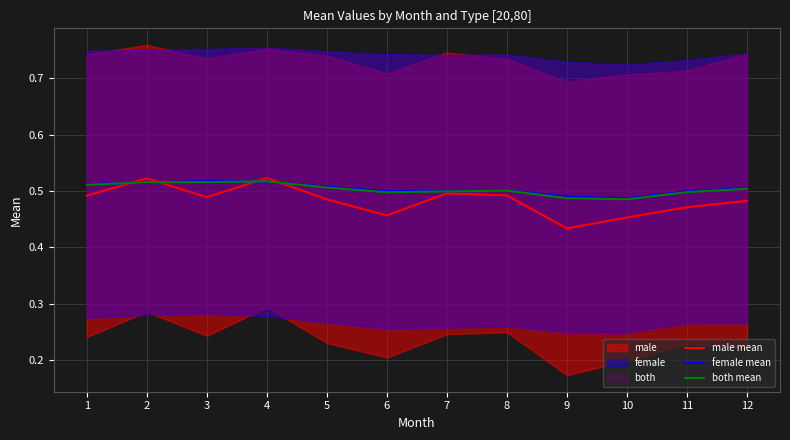

Which series has the widest spread of values?

male mean